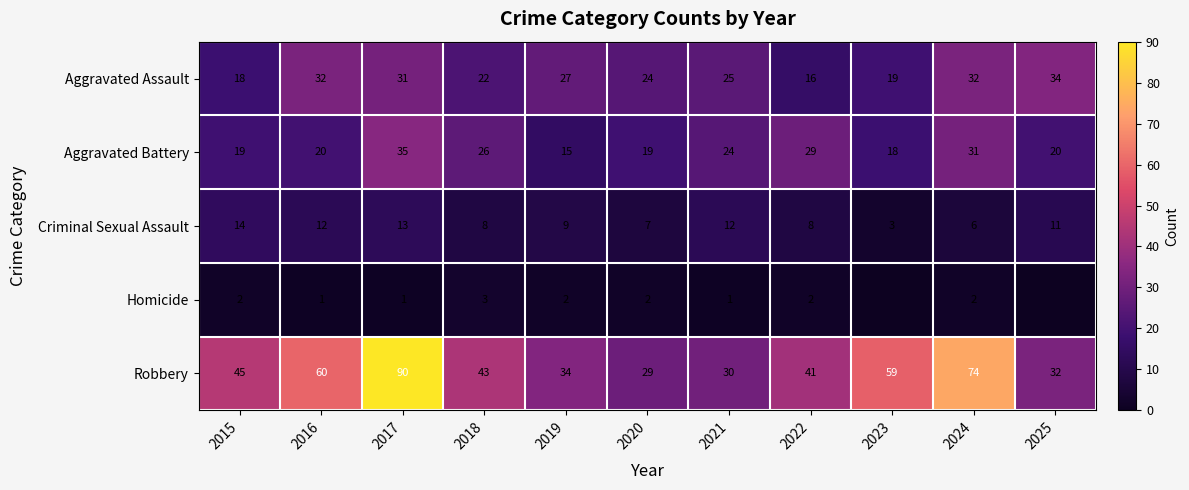

Is the value of Aggravated Assault at 2019 greater than the value of Robbery at 2021?

No